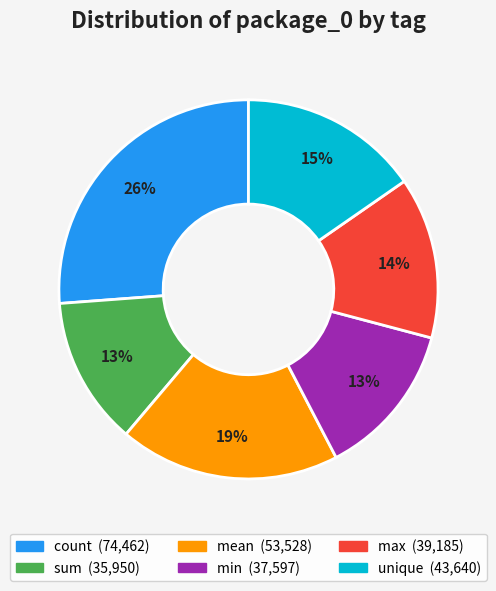

How many slices are in this pie chart?

6